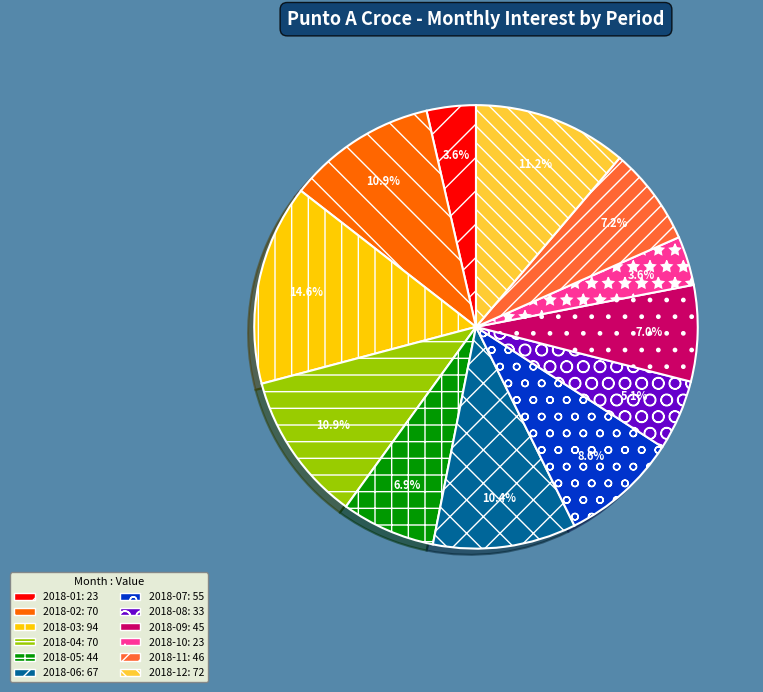

Is it true that 2018-08 is 5% of the pie?

True